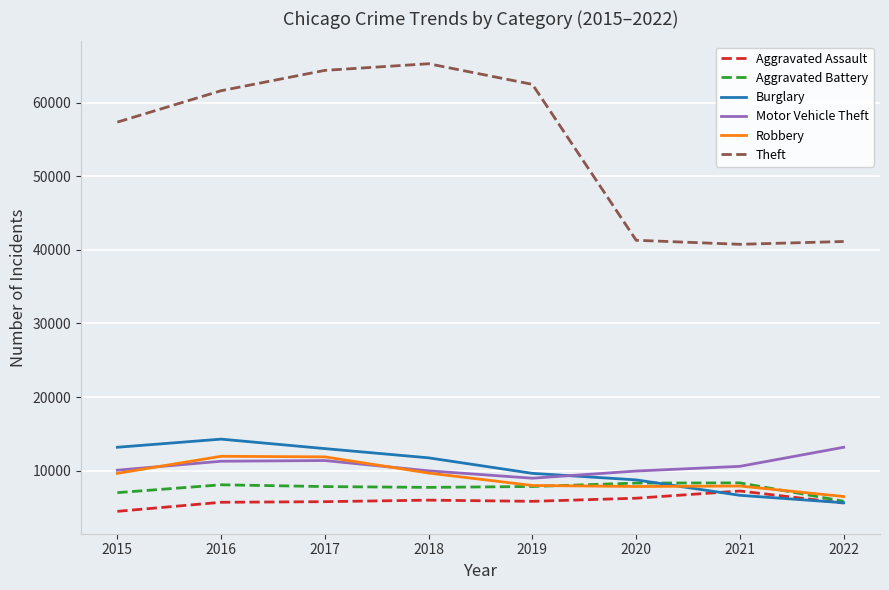

What is the difference between the highest and lowest values at 2021?

34097